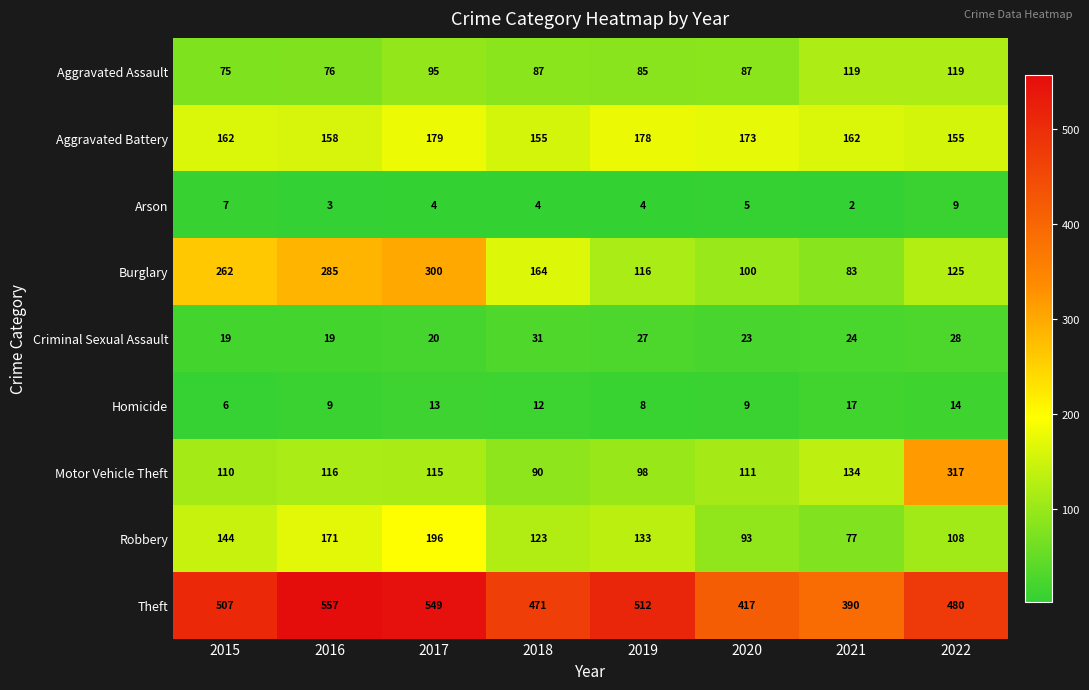

At which category is the sum across all series the highest?

2017